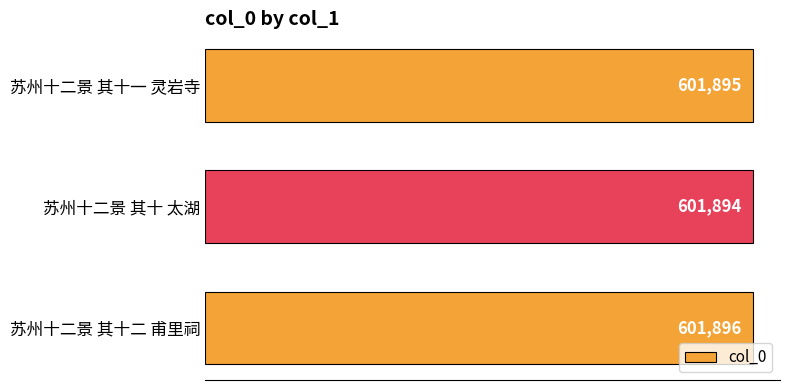

Which has a higher value, 苏州十二景 其十 太湖 or 苏州十二景 其十一 灵岩寺?

苏州十二景 其十一 灵岩寺